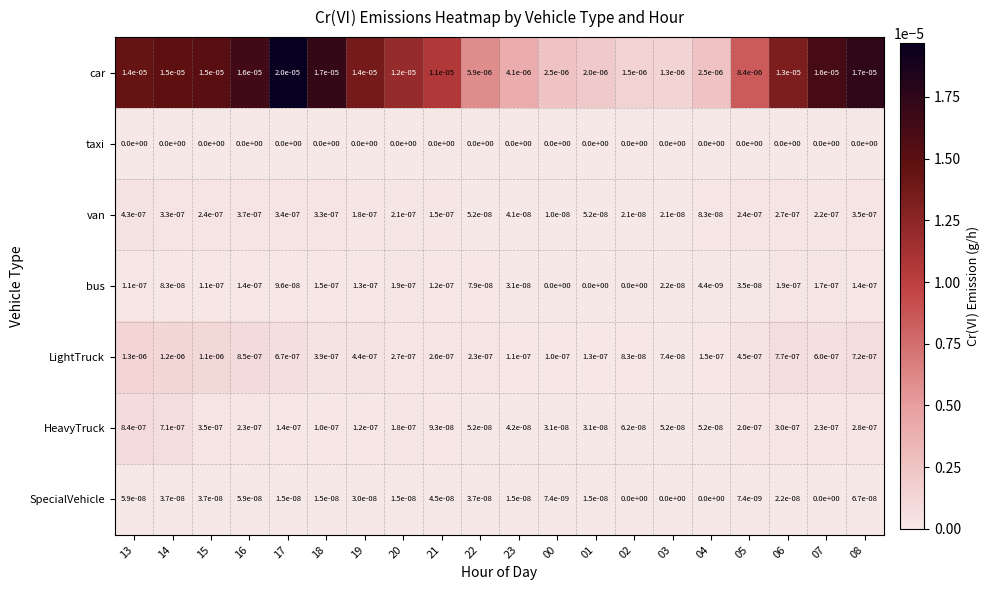

Which series has the largest range (max minus min)?

car